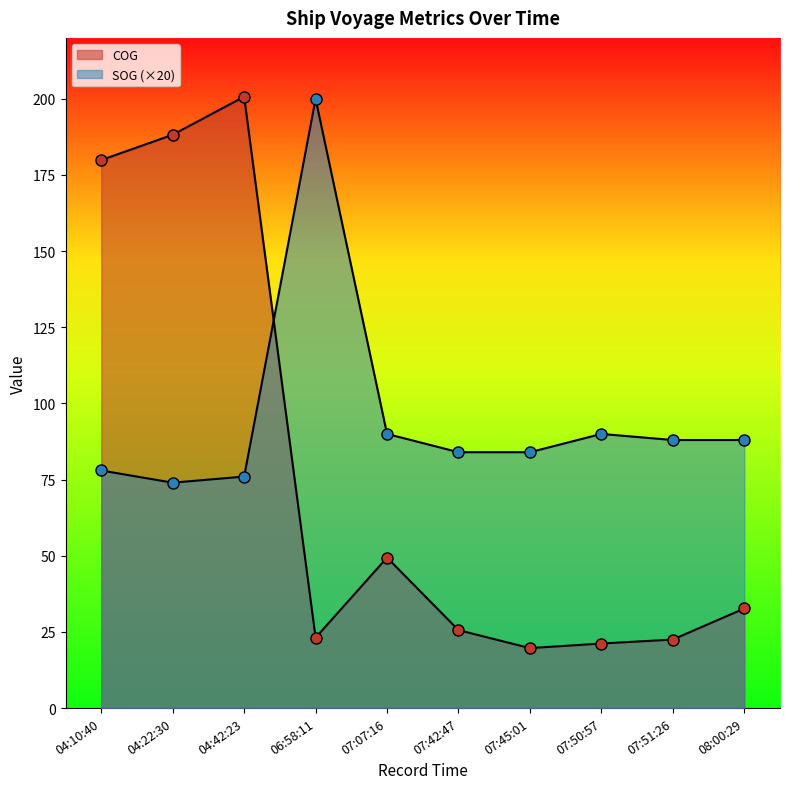

Reading left to right, transcribe all the data shown in this chart.

SOG: 78.0	74.0	76.0	200.0	90.0	84.0	84.0	90.0	88.0	88.0
COG: 179.9	188.2	200.7	23.1	49.4	25.6	19.7	21.2	22.5	32.7